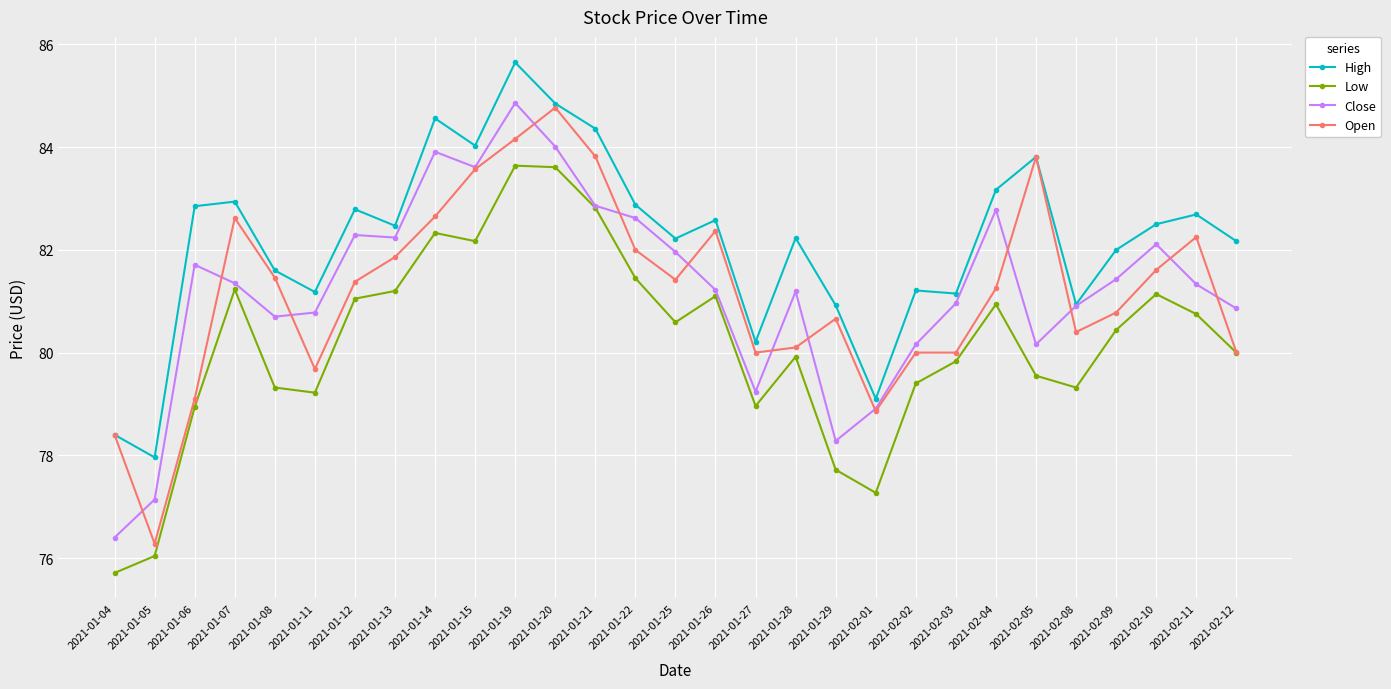

What is the spread (max minus min) of values at 2021-01-29?

3.2